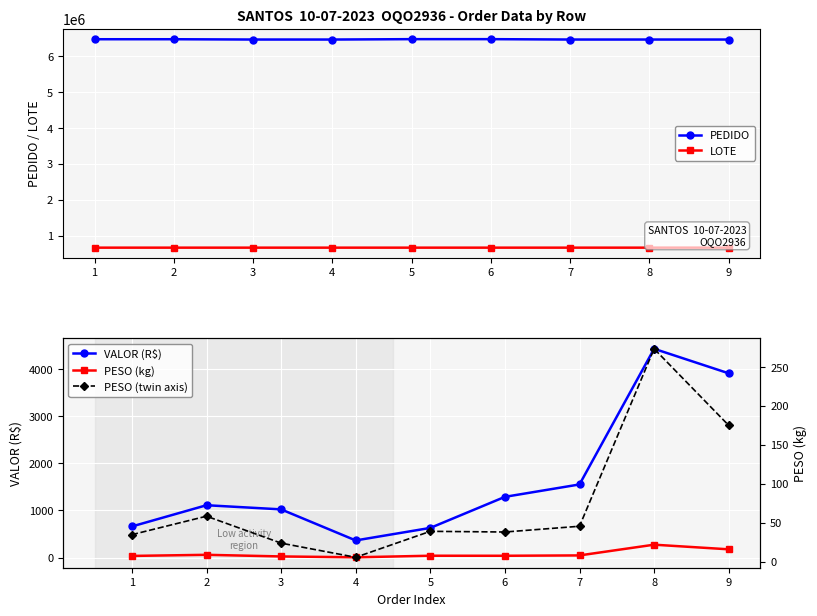

What is the highest value of the LOTE series?

661689